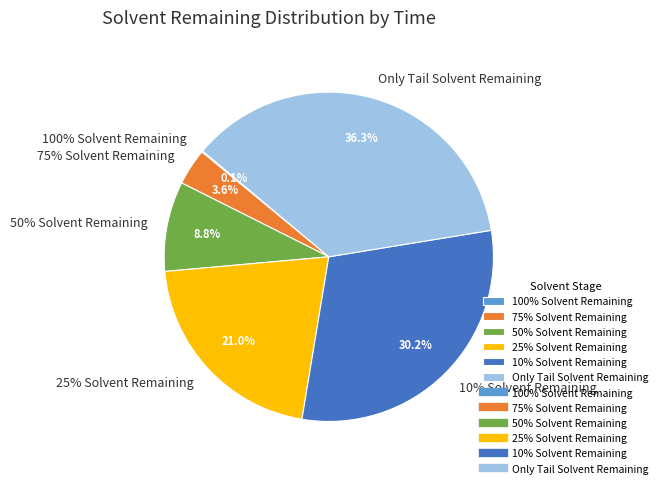

How many segments does this pie chart have?

6